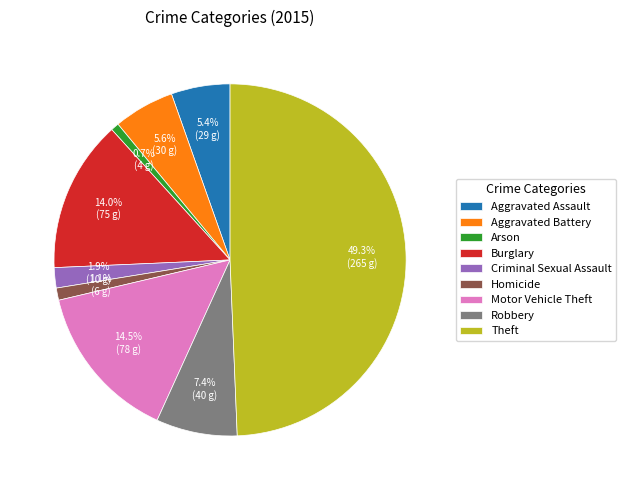

Combined, what portion of the pie is Burglary and Motor Vehicle Theft?

28.5%